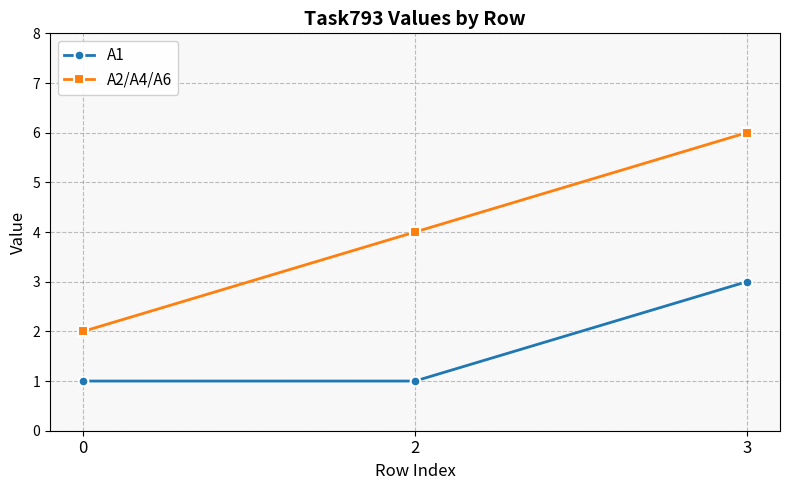

What is the difference between the A1 values at 0 and 3?

2